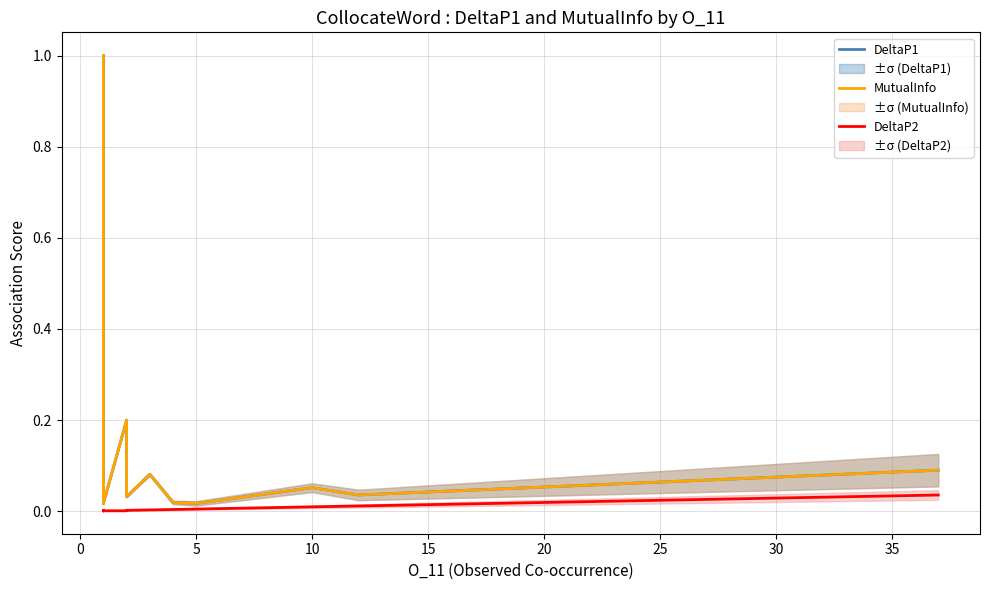

Reading right to left, what are all the values shown in this chart?

DeltaP1: 0.1	0.0	0.1	0.0	0.0	0.1	0.0	0.2	0.0	0.0	0.0	0.0	0.0	0.0	0.0	0.1	0.1	0.1	0.2	1.0
MutualInfo: 0.1	0.0	0.1	0.0	0.0	0.1	0.0	0.2	0.0	0.0	0.0	0.0	0.0	0.0	0.0	0.1	0.1	0.1	0.2	1.0
DeltaP2: 0.0	0.0	0.0	0.0	0.0	0.0	0.0	0.0	0.0	0.0	0.0	0.0	0.0	0.0	0.0	0.0	0.0	0.0	0.0	0.0